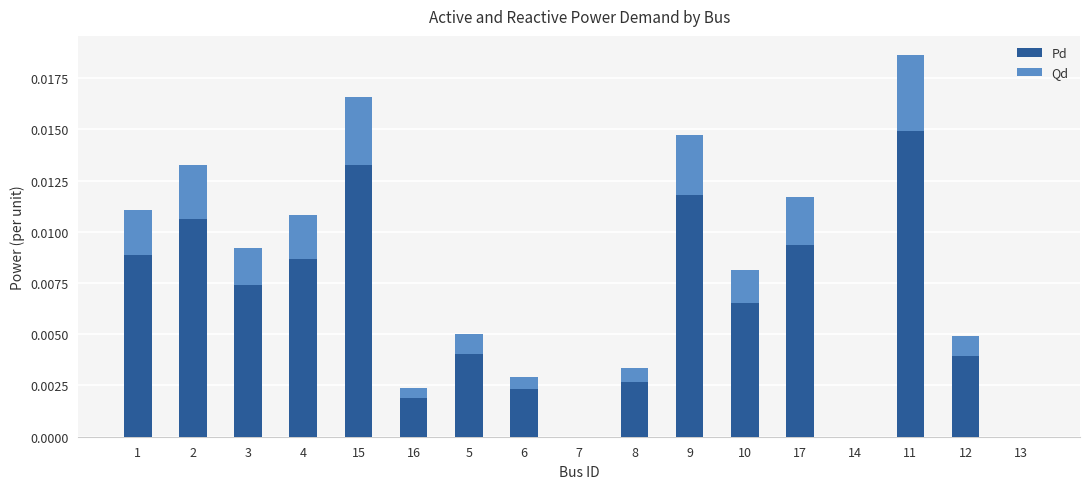

Is it true that Pd equals 0.0 at 3?

True